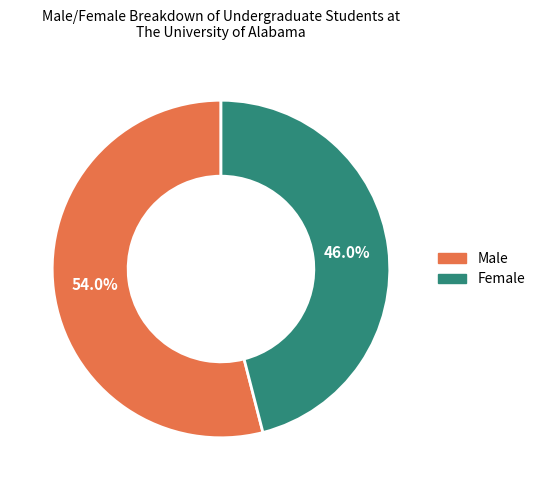

How many slices are in this pie chart?

2